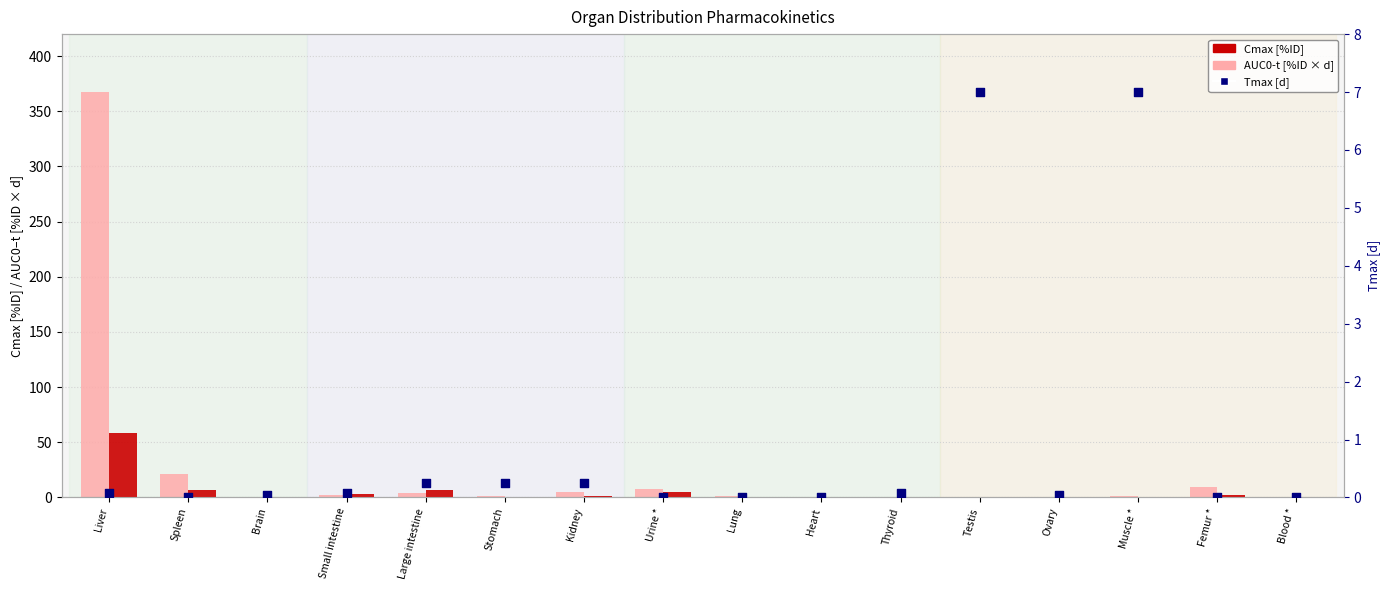

Which series contains the highest Y value?

AUC0-t [%ID x d]